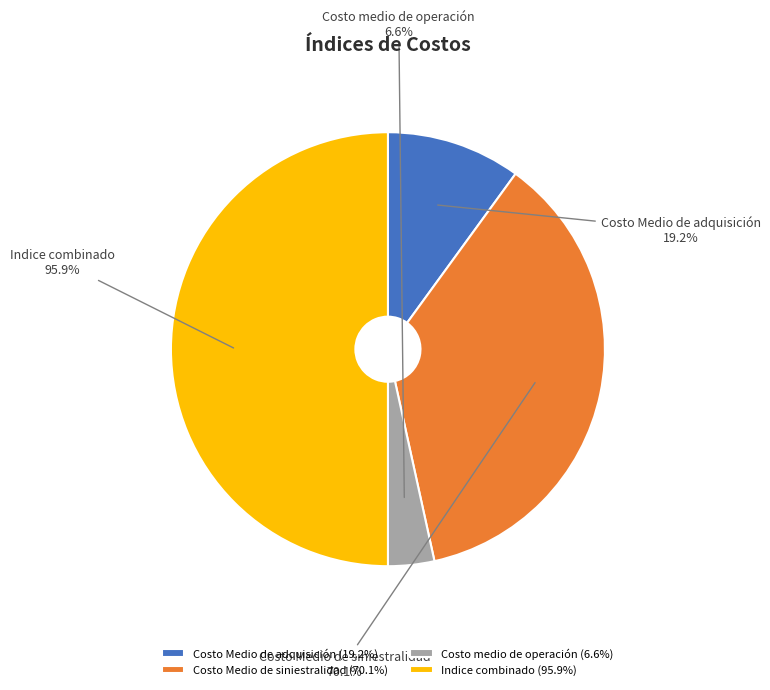

Which category has the smallest portion of the pie?

Costo medio de operación